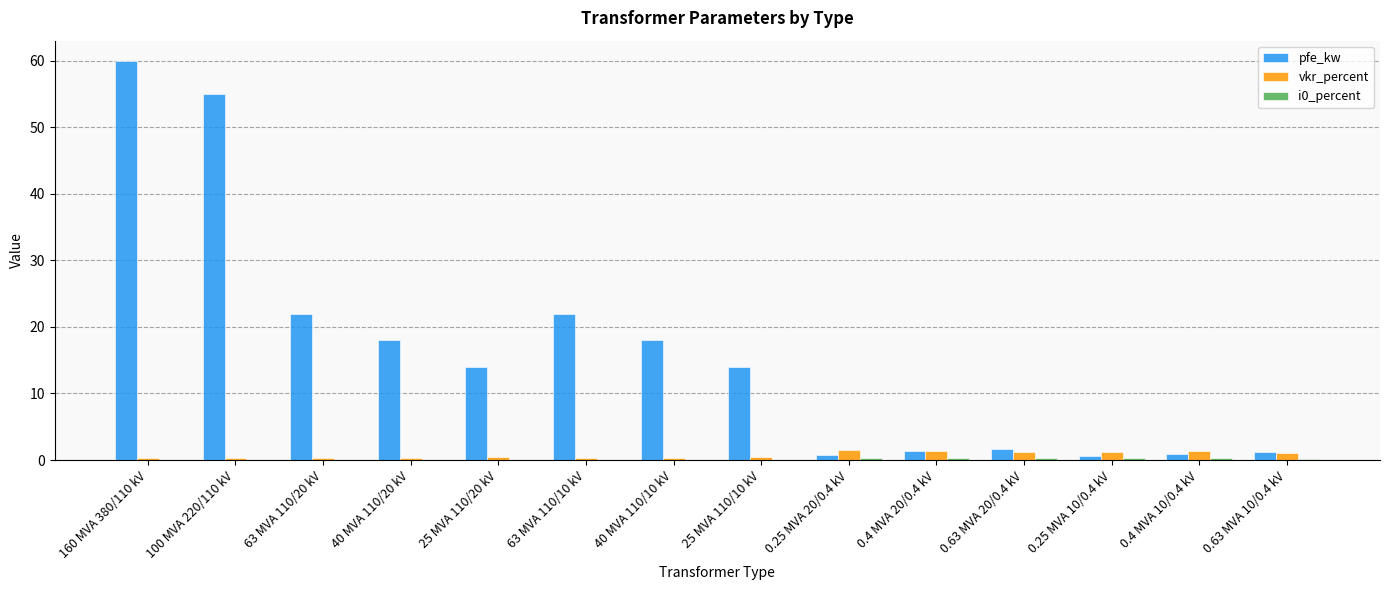

The value of pfe_kw at 63 MVA 110/20 kV is 29.0. True or false?

False